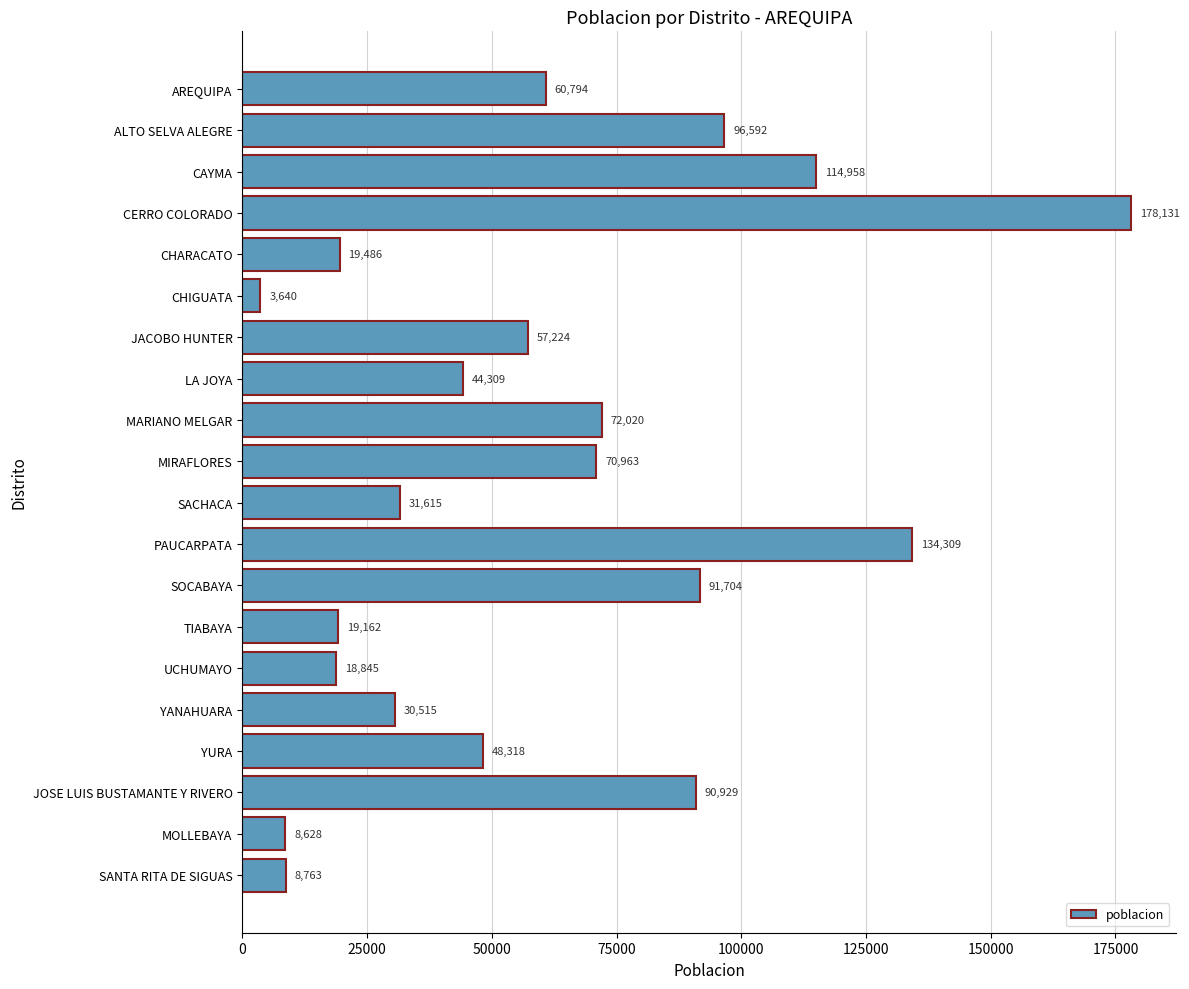

What is the sum of all values?

1200905